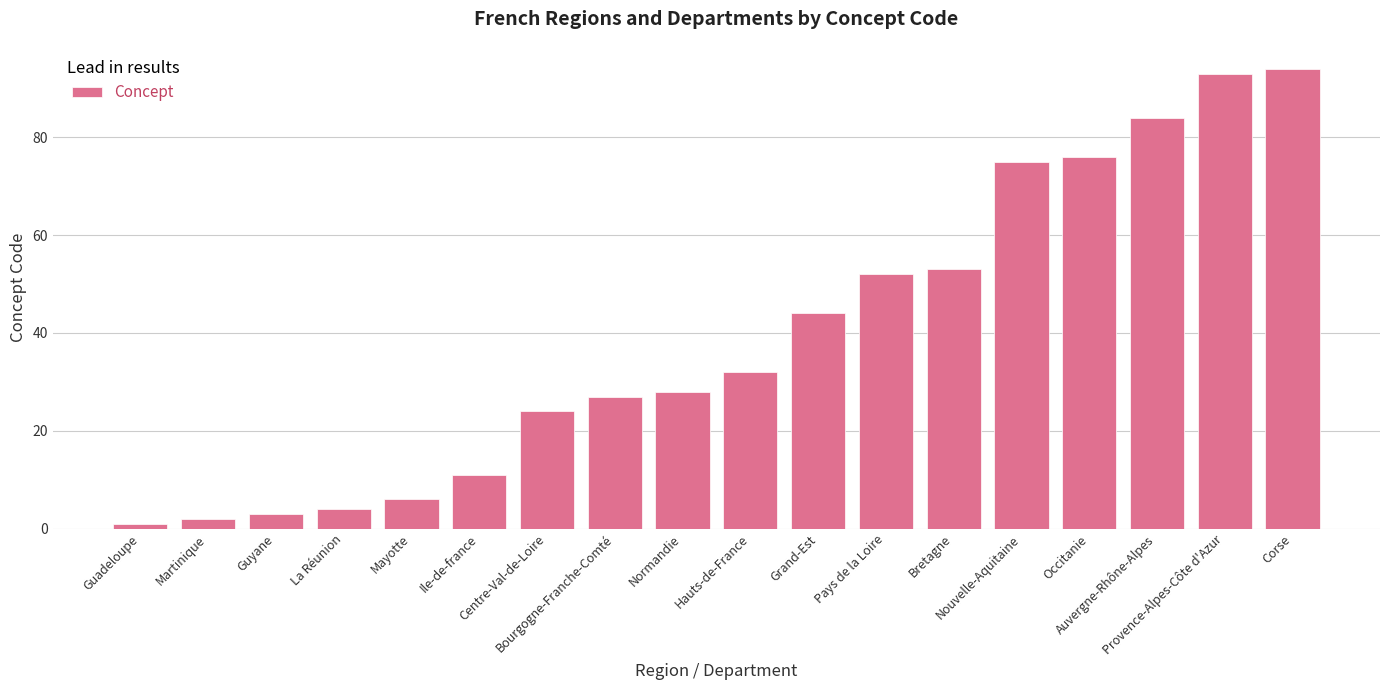

What is the greatest value displayed?

94